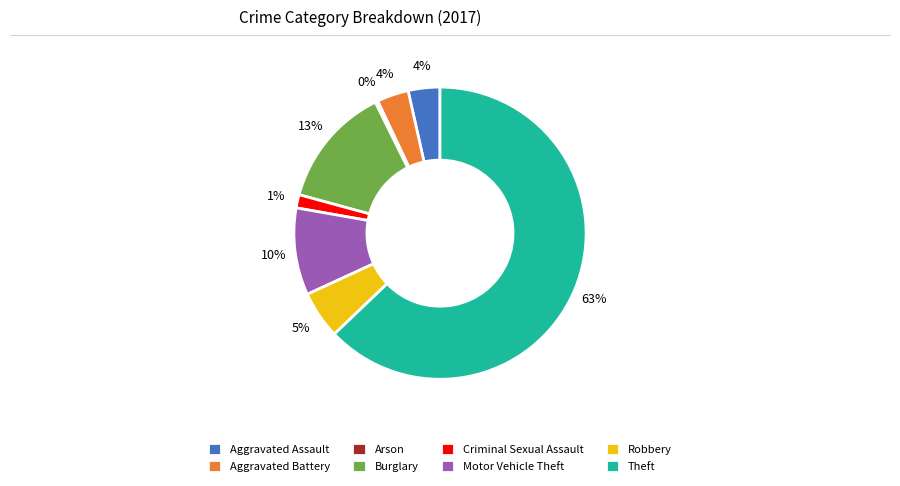

Is it true that Aggravated Assault is 13% of the pie?

False